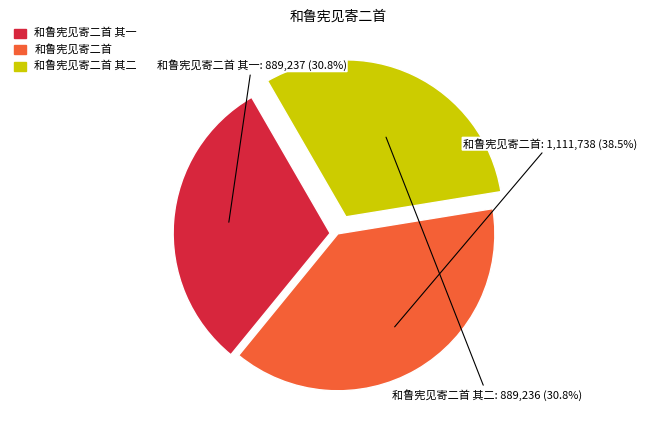

Is there a majority slice in this chart?

No